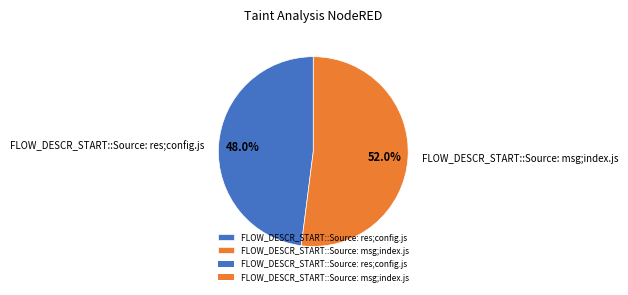

Which slice is the smallest?

FLOW_DESCR_START::Source: res;config.js